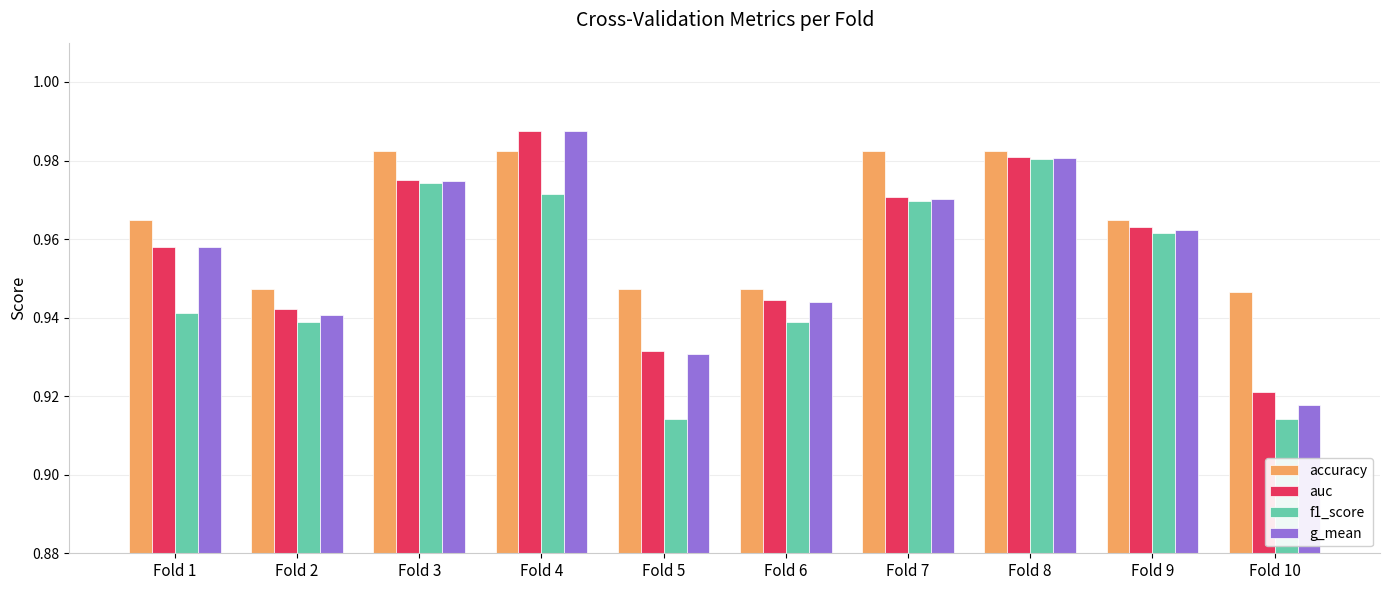

What is the sum of the accuracy values at Fold 1 and Fold 7?

1.9